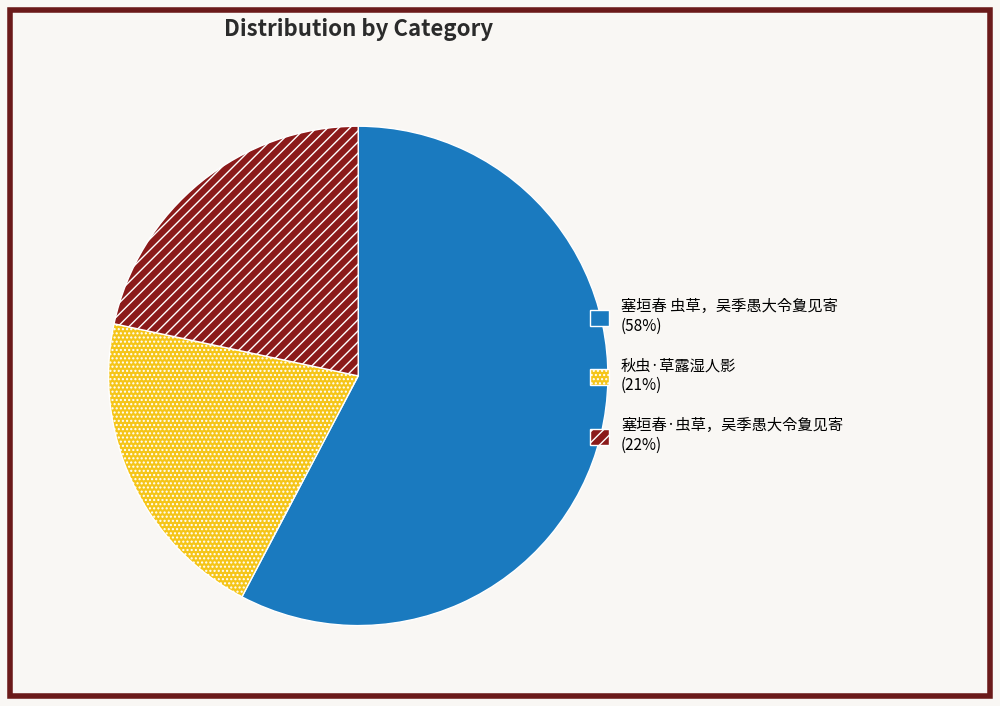

True or false: 塞垣春 虫草，吴季愚大令夐见寄 accounts for 58% of the total.

True